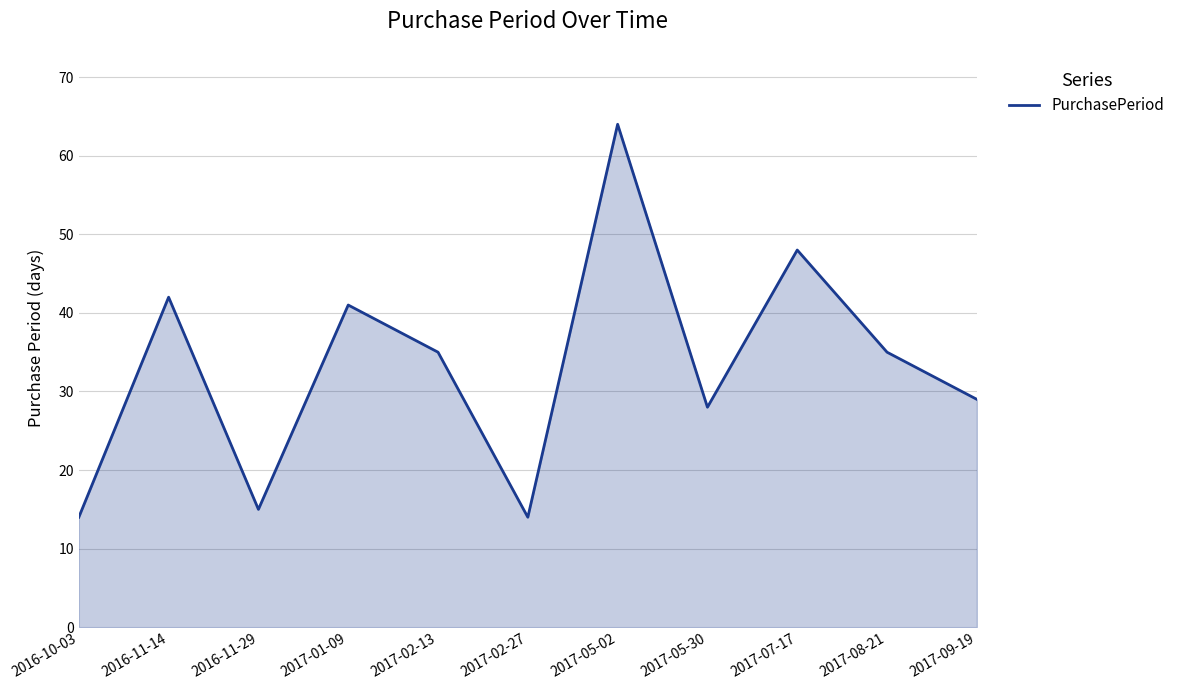

Is it true that the value at 2017-05-30 is 38?

False